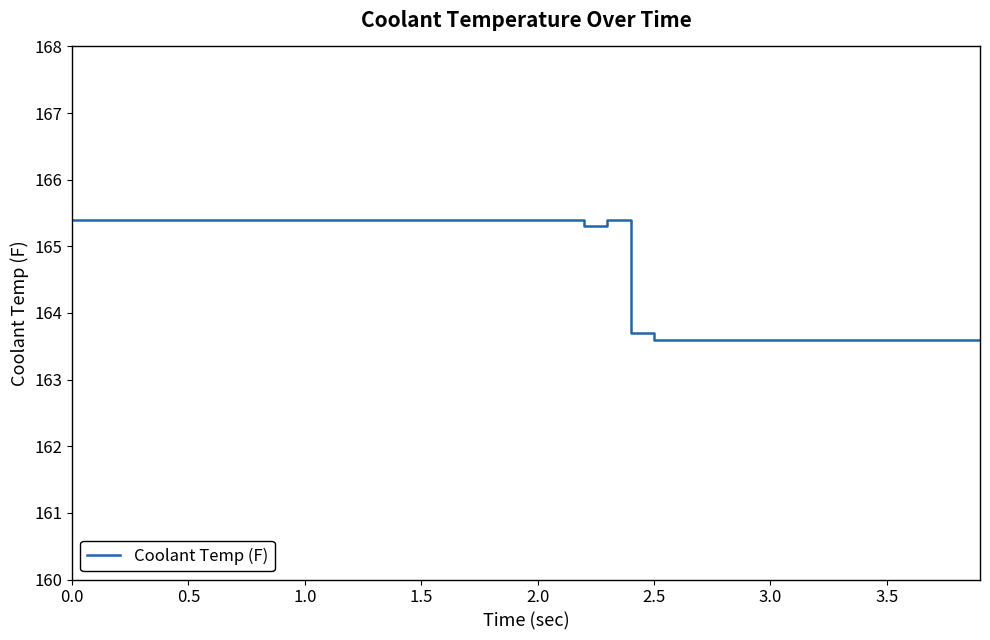

What is the minimum value shown in the chart?

163.6